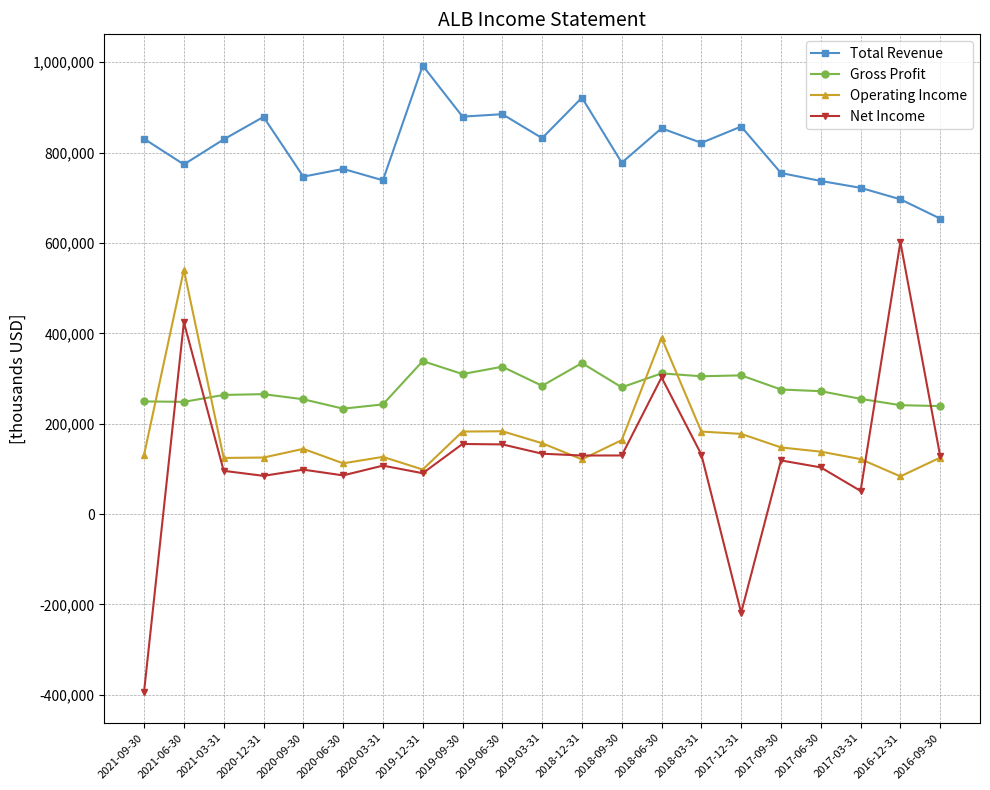

How many lines are shown in the chart?

4